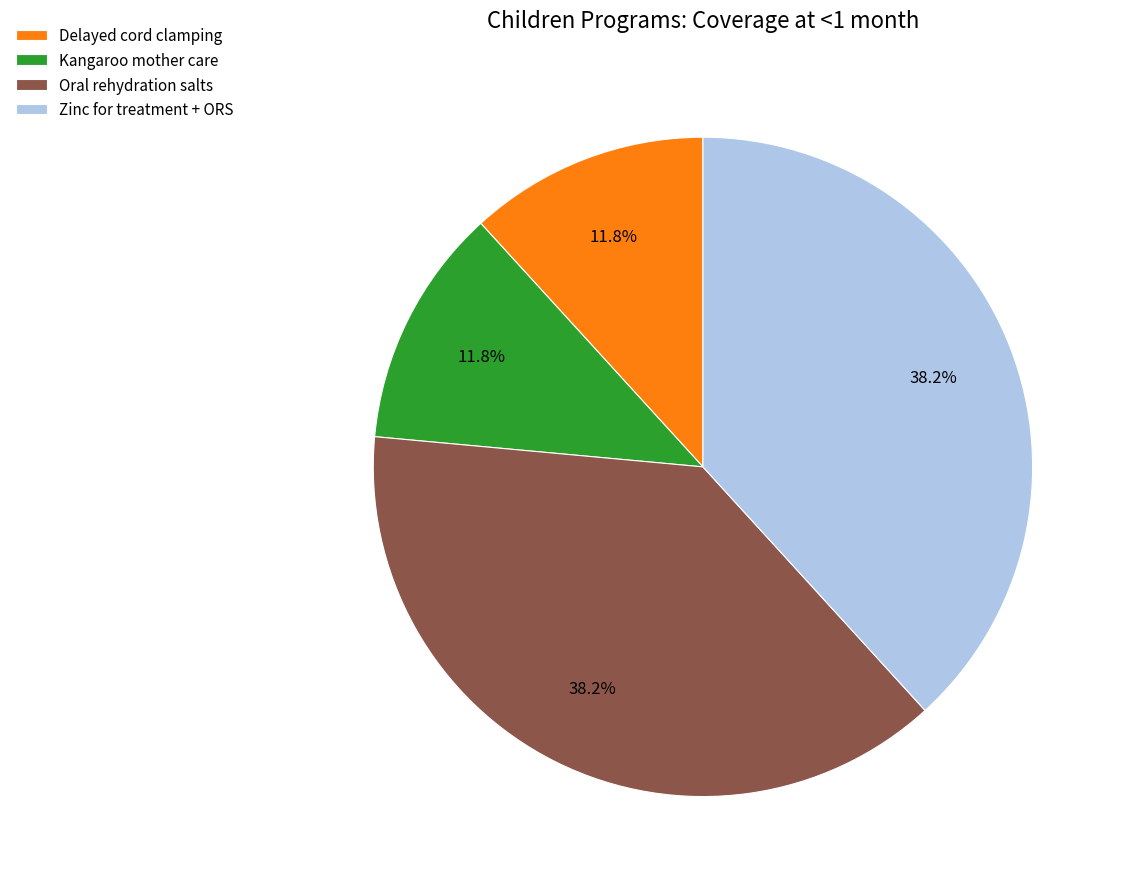

Does Zinc for treatment + ORS represent more than half of the total?

No